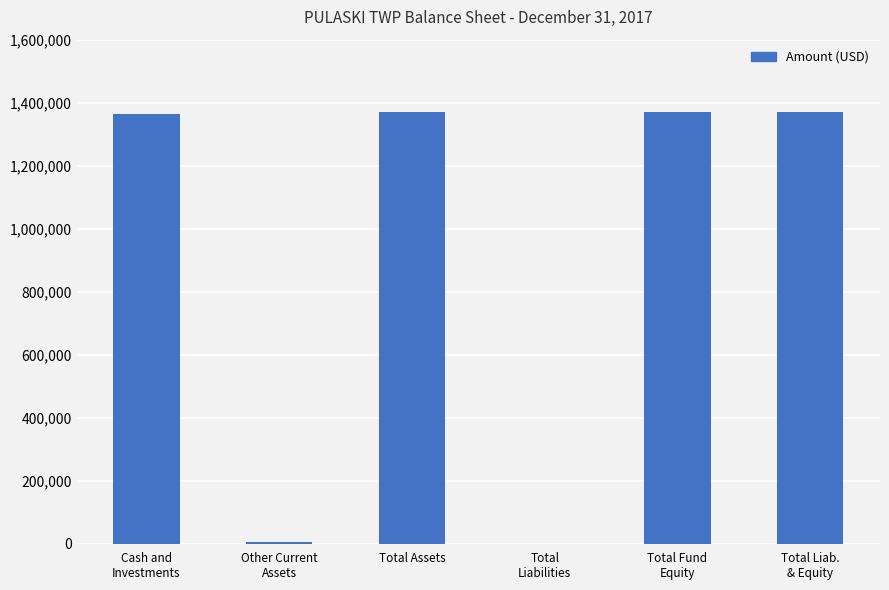

What is the sum of all values?

5475940